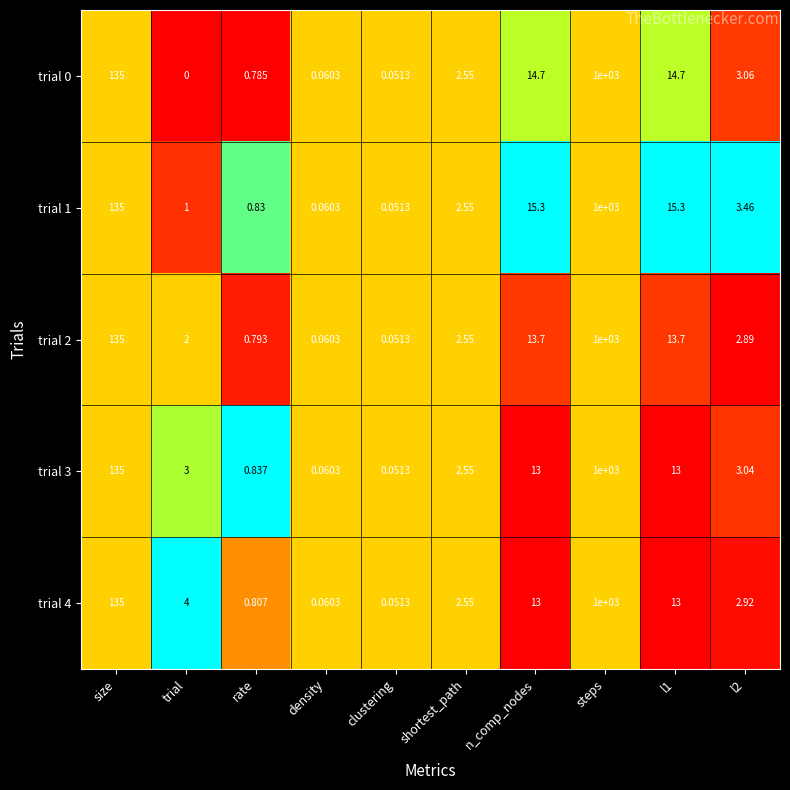

At which category is the sum across all series the highest?

steps